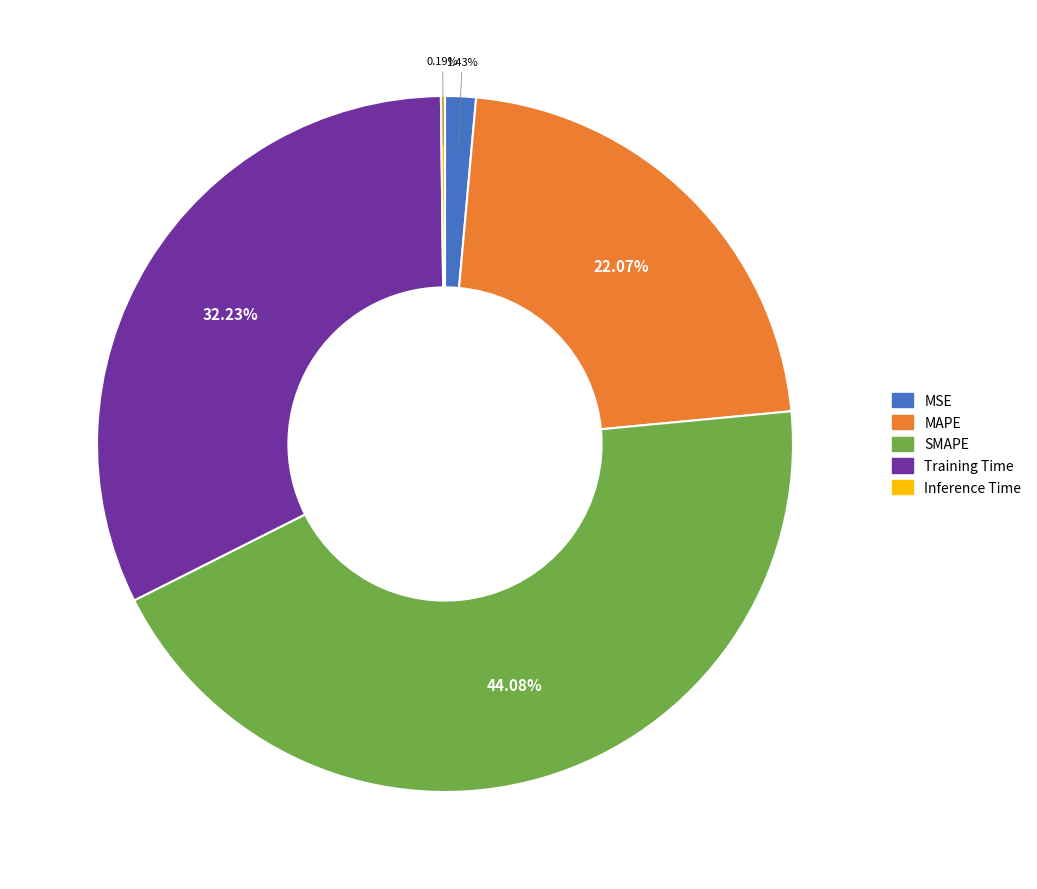

Does SMAPE represent more than half of the total?

No